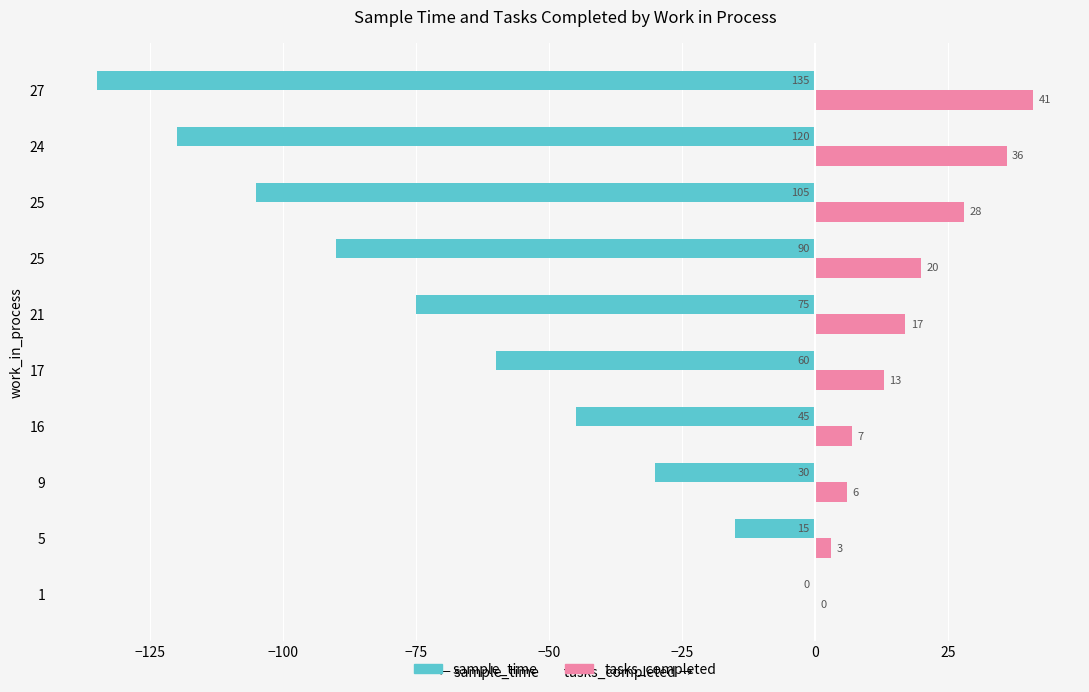

How many distinct data groups are displayed?

2